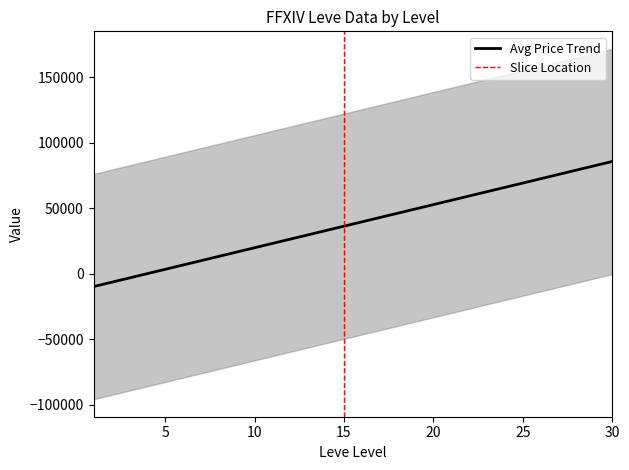

At which category is the sum across all series the highest?

30